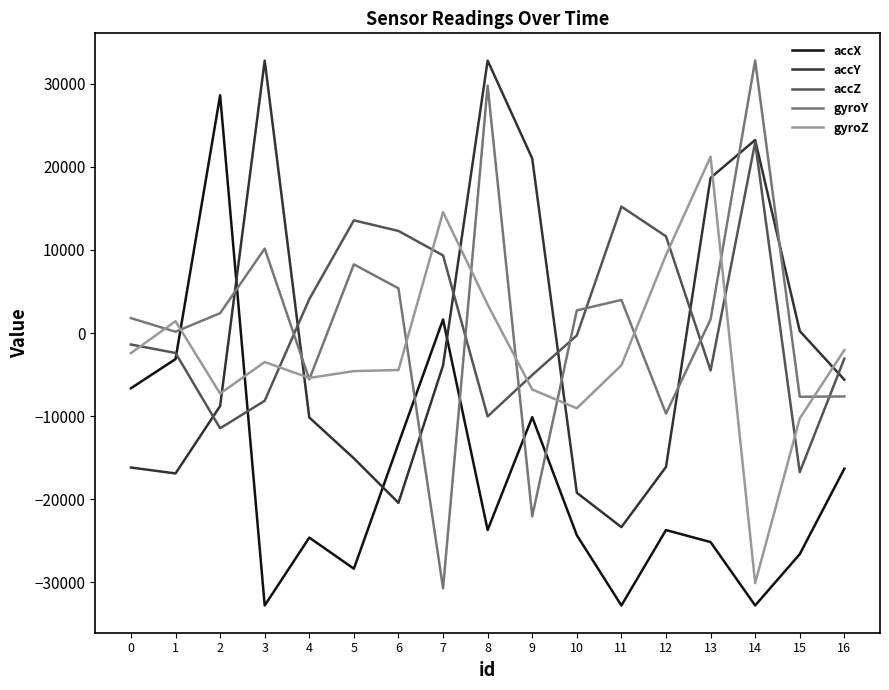

After their last crossing, which series has the higher values: gyroZ or accZ?

gyroZ